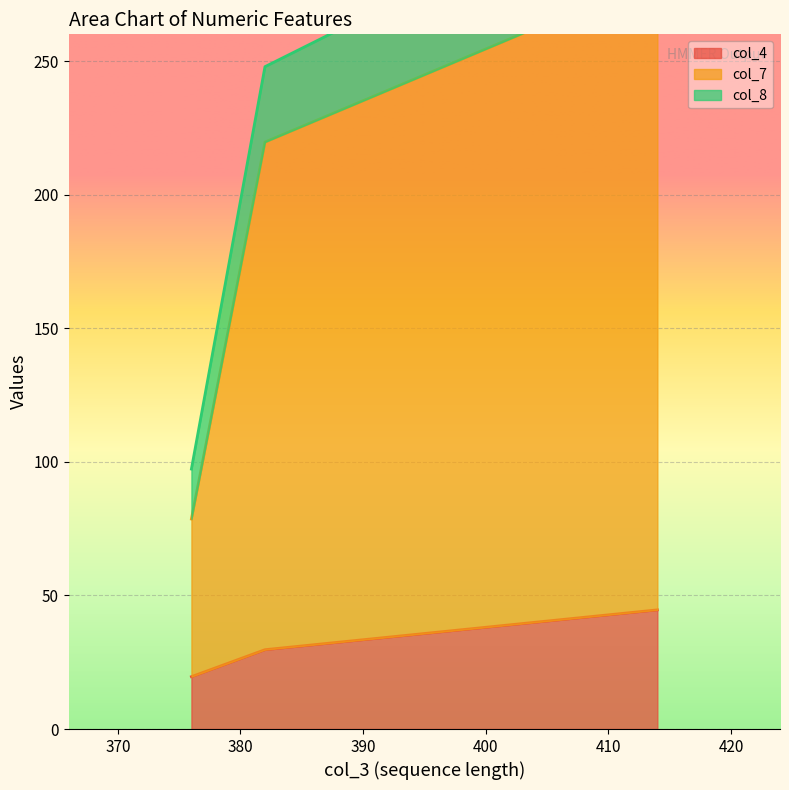

How many values in the col_4 series exceed 29?

2